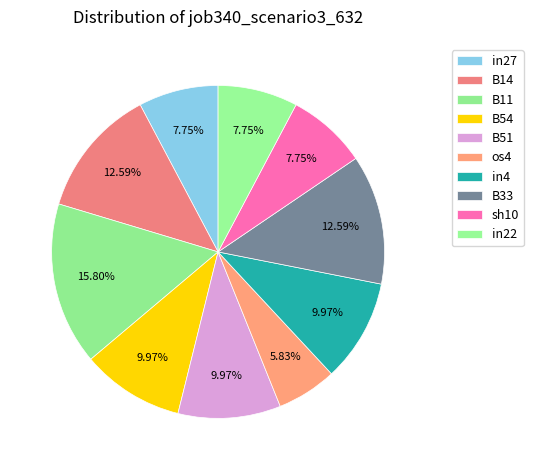

Rank the categories by value from lowest to highest.

os4, in27, sh10, in22, B51, B54, in4, B14, B33, B11